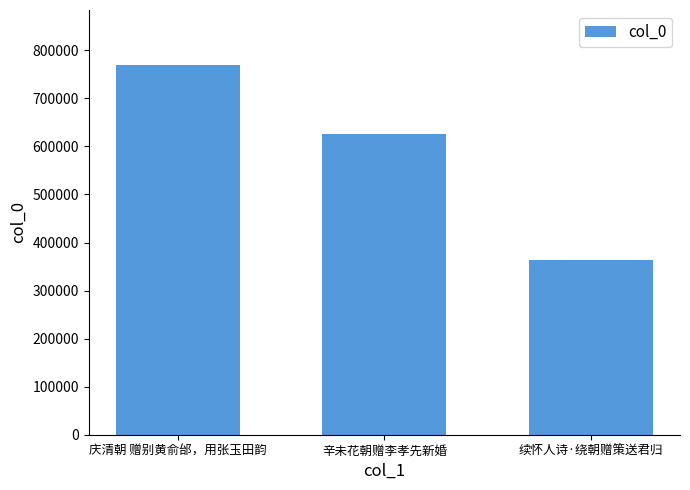

List the labels in order of value, smallest first.

续怀人诗·绕朝赠策送君归, 辛未花朝赠李孝先新婚, 庆清朝 赠别黄俞邰，用张玉田韵